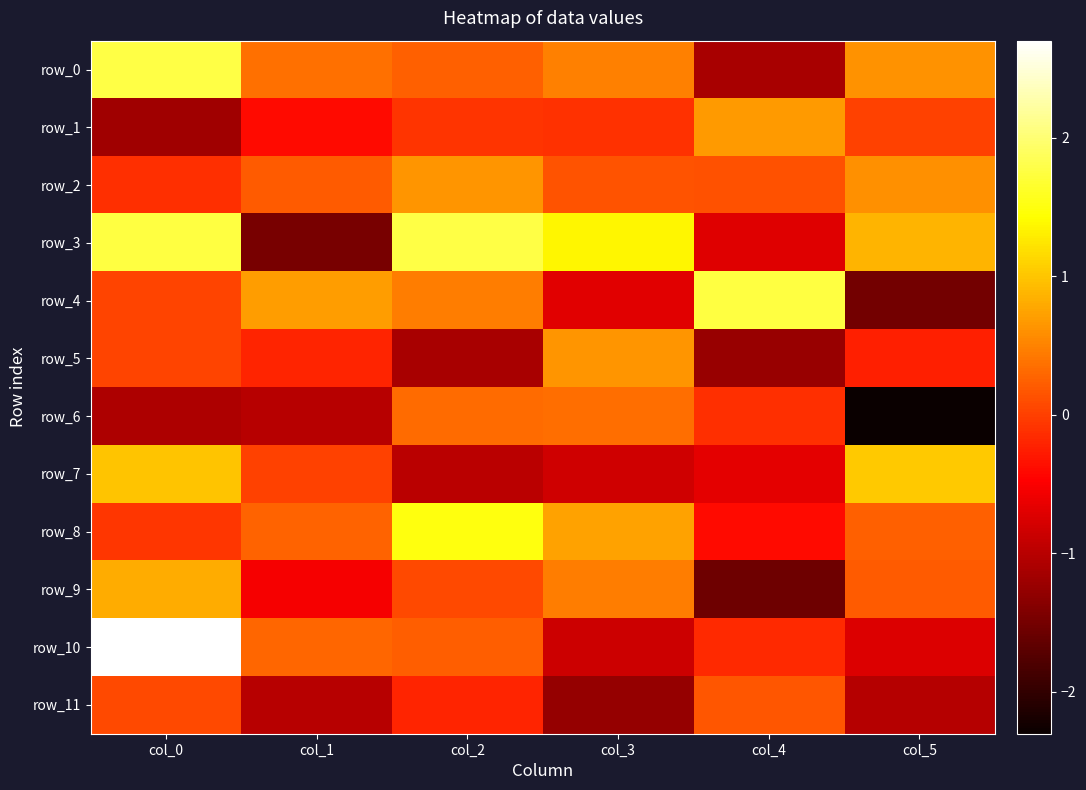

Which series changed the most between col_1 and col_3?

row_3